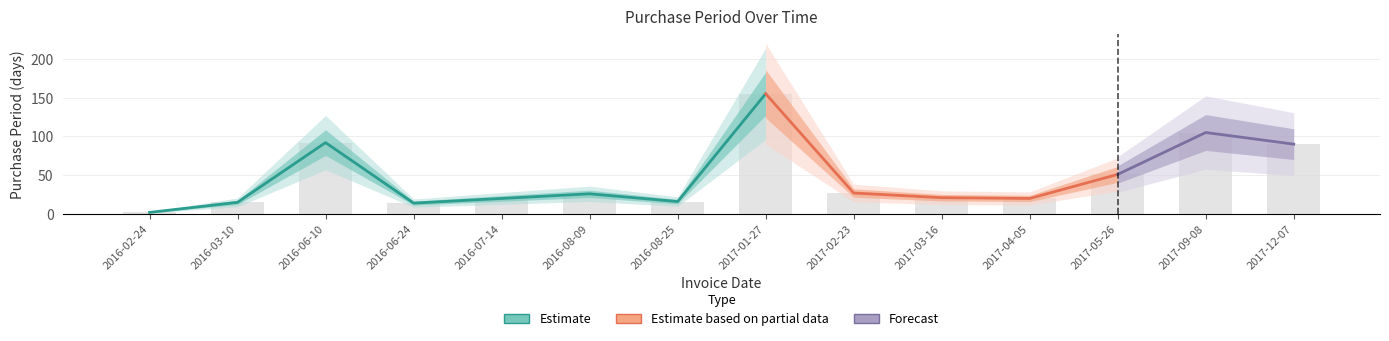

Which category has the lowest value across all series?

2016-02-24